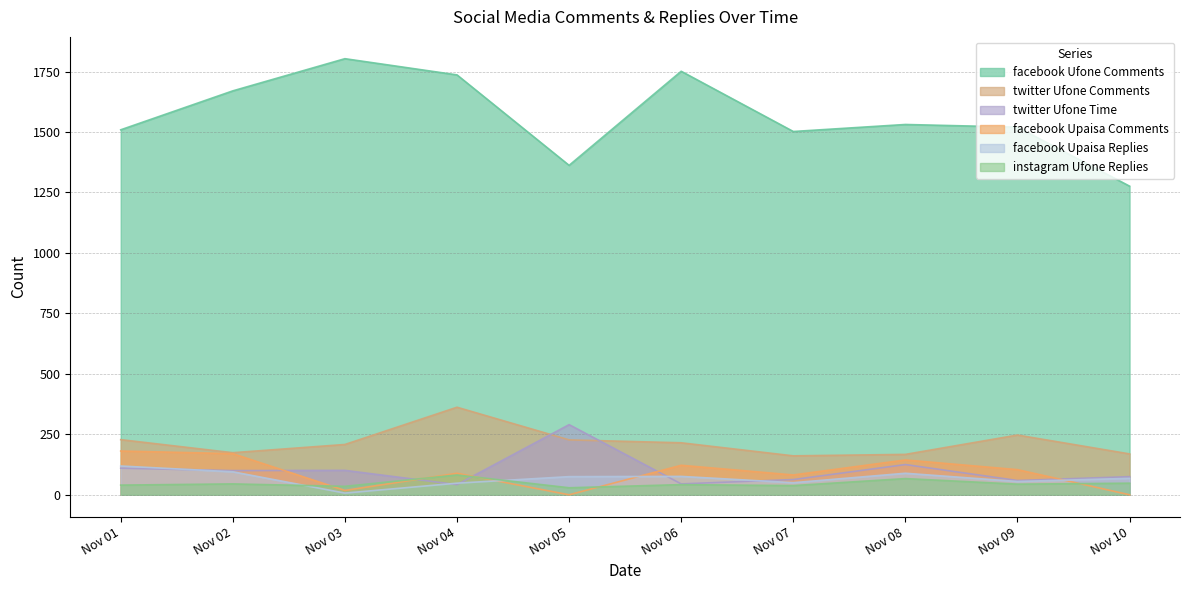

What is the difference between the maximum and second lowest values in the facebook Upaisa Comments series?

181